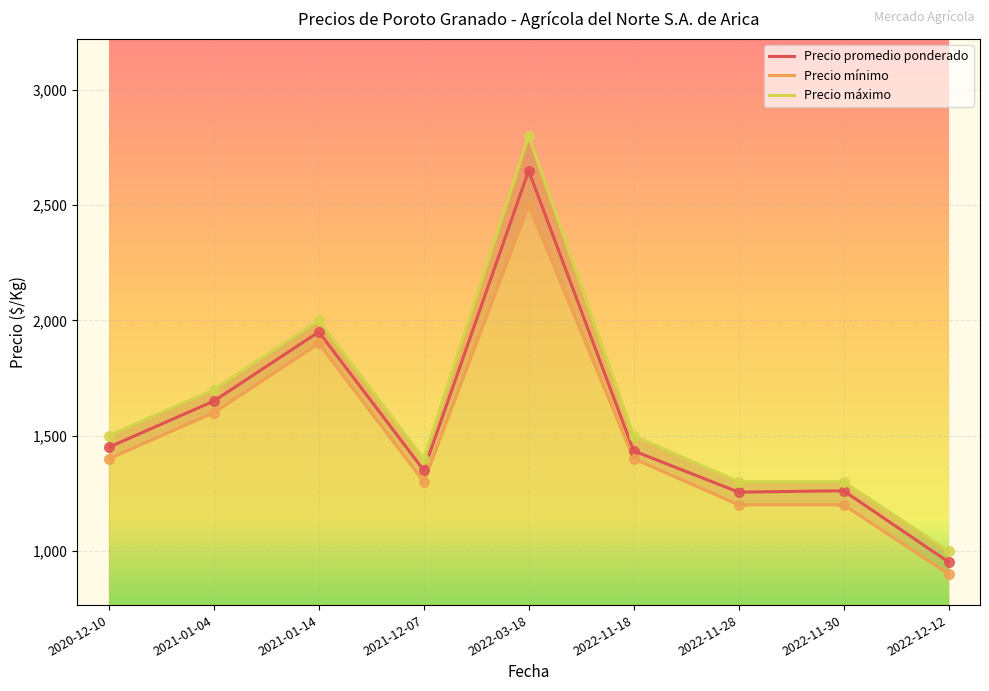

At which category is the sum across all series the highest?

2022-03-18